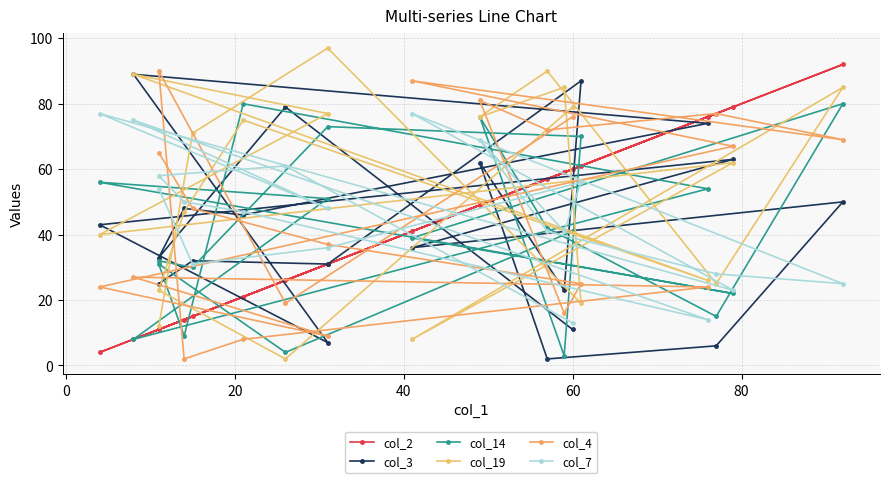

What is the difference between the highest and lowest values at 15?

82